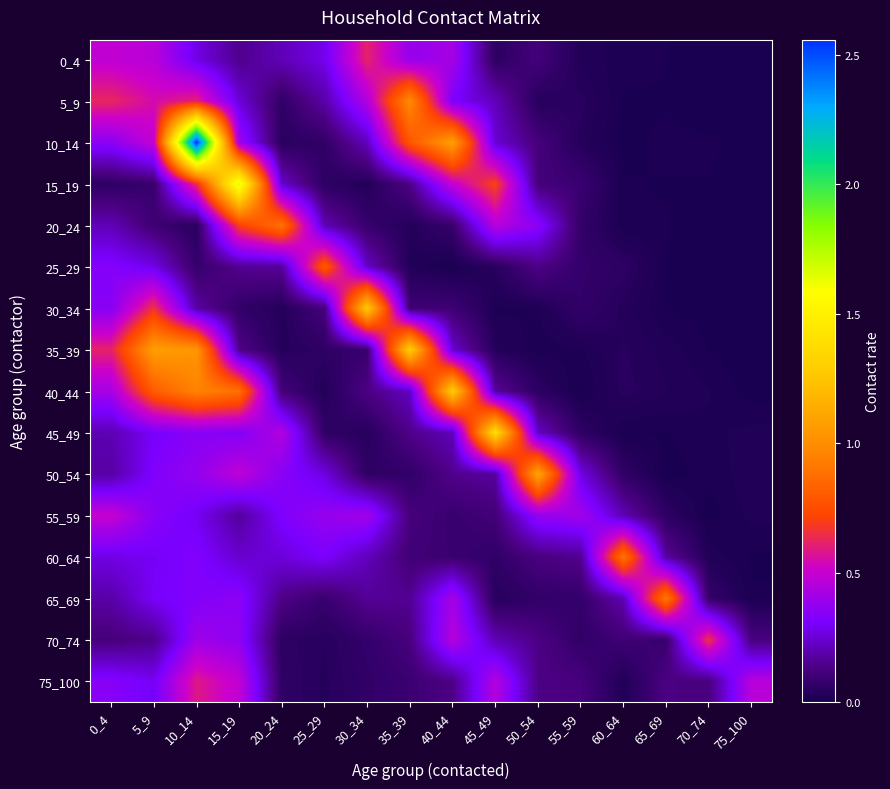

Count the number of data series in this chart.

16